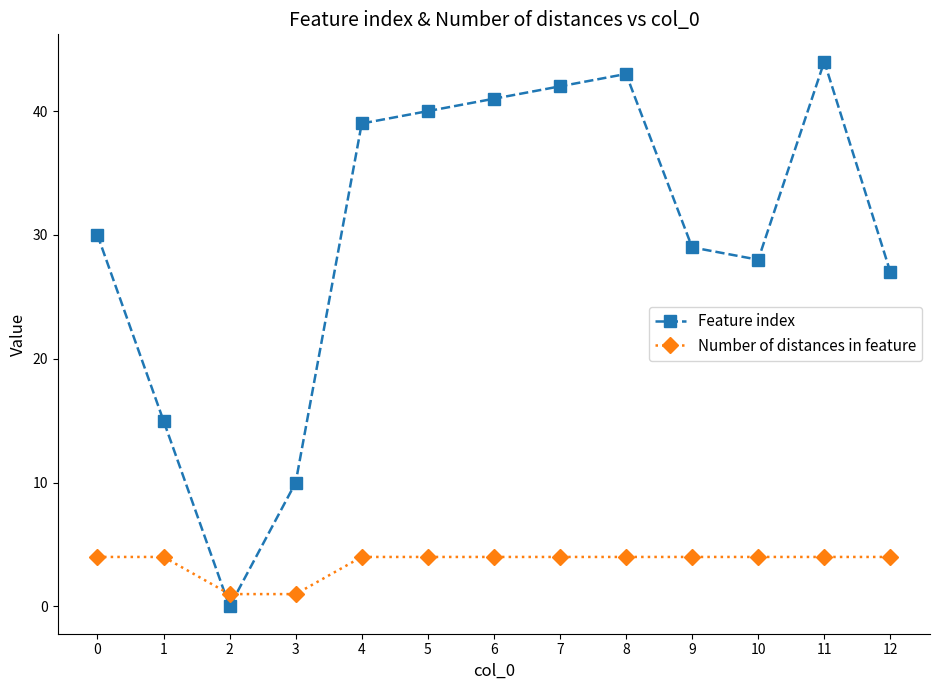

Read the Feature index value at 4.

39